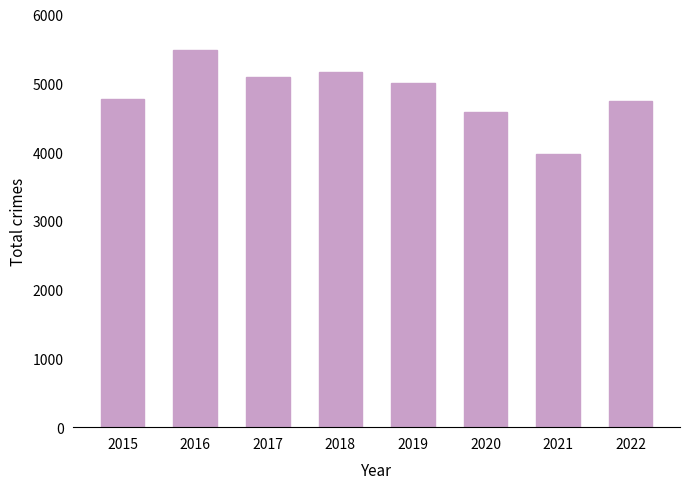

Is it true that the value at 2021 is 918?

False